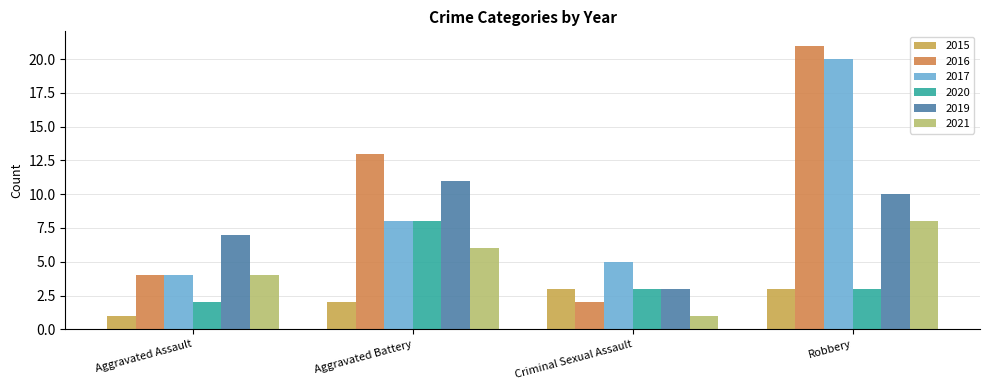

Where is 2021 nearest to the value 4?

Aggravated Assault